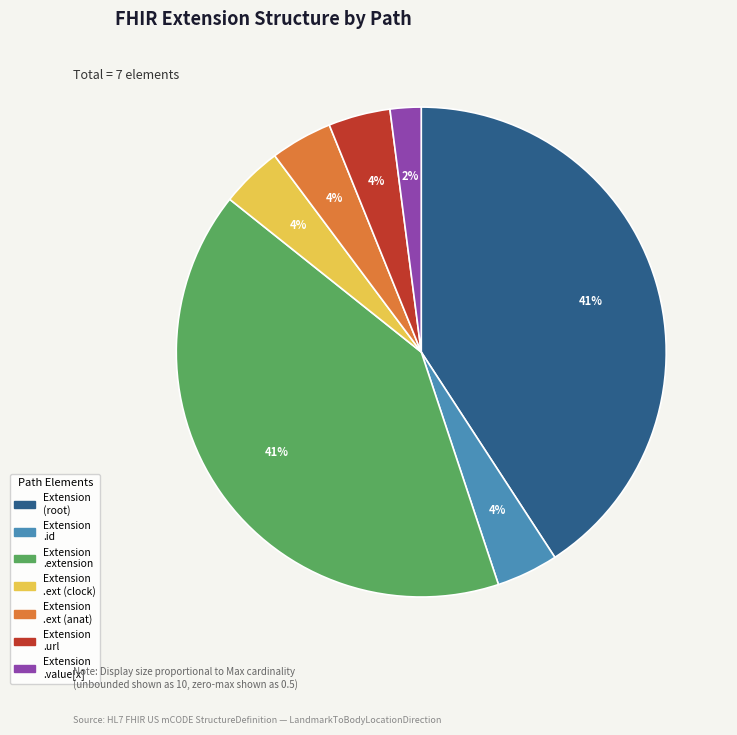

Is there a majority slice in this chart?

No